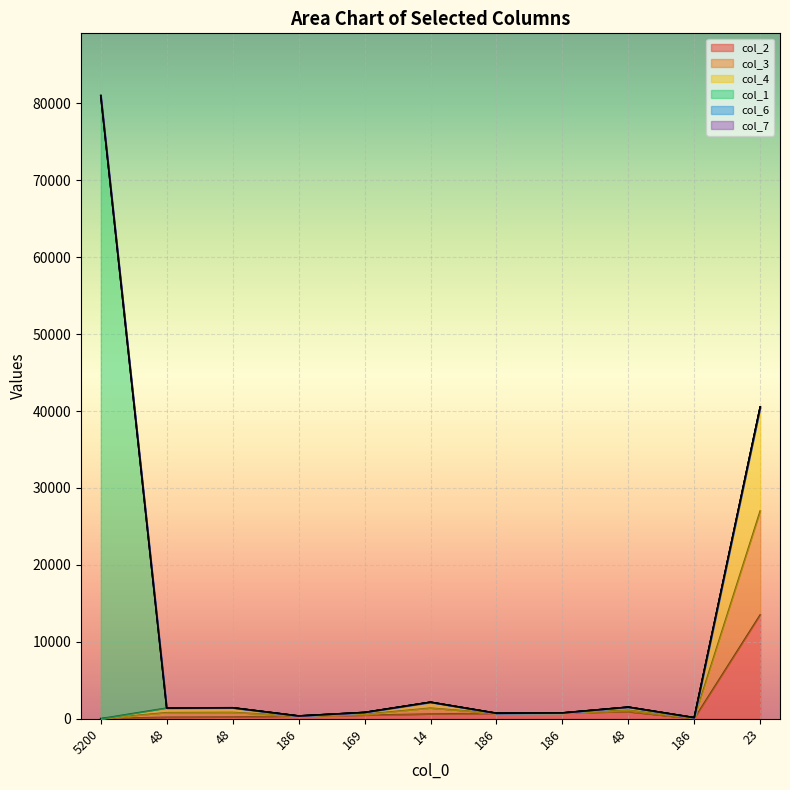

Which series changed the most between 48 and 186?

col_3